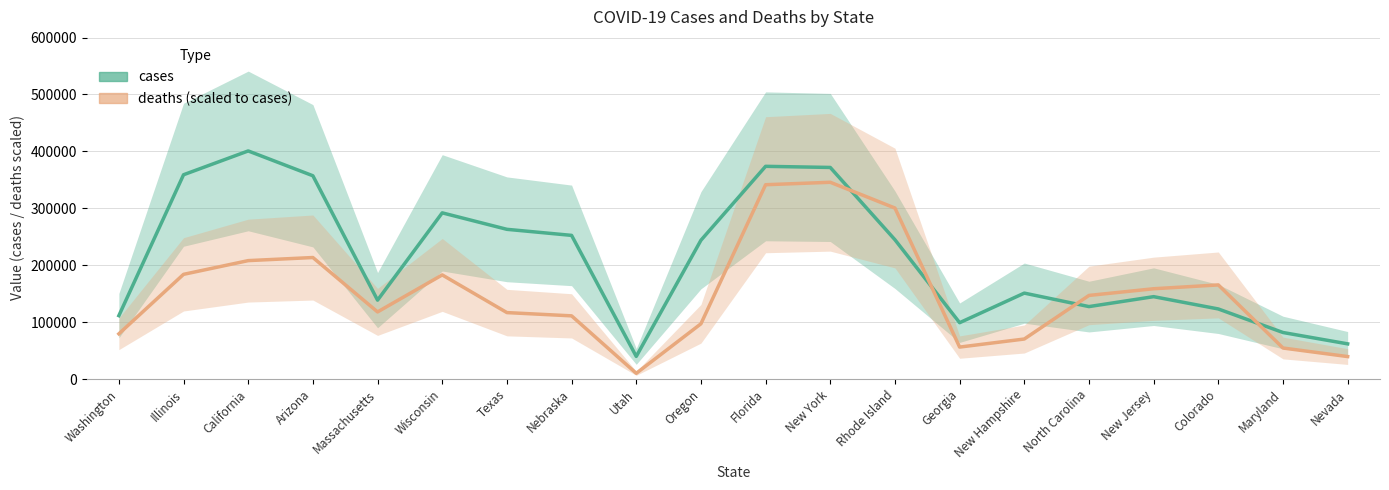

What is the sum of the cases values at Maryland and Florida?

455484.0